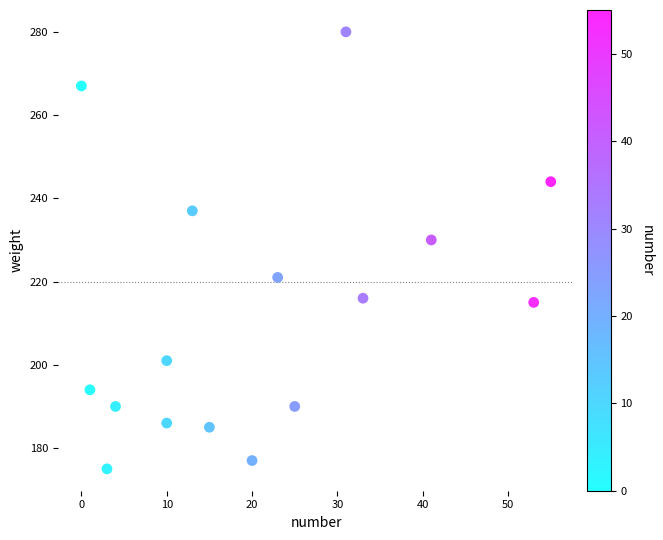

What Y value in the scatter plot is closest to 227?

230